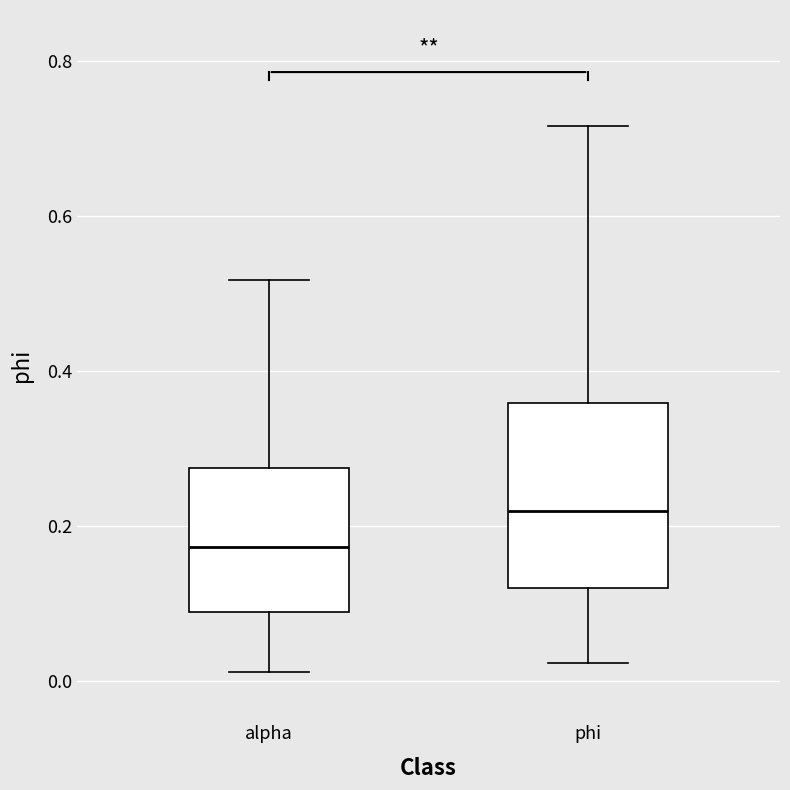

Comparing the boxes themselves (not the whiskers), which one is the tallest?

phi